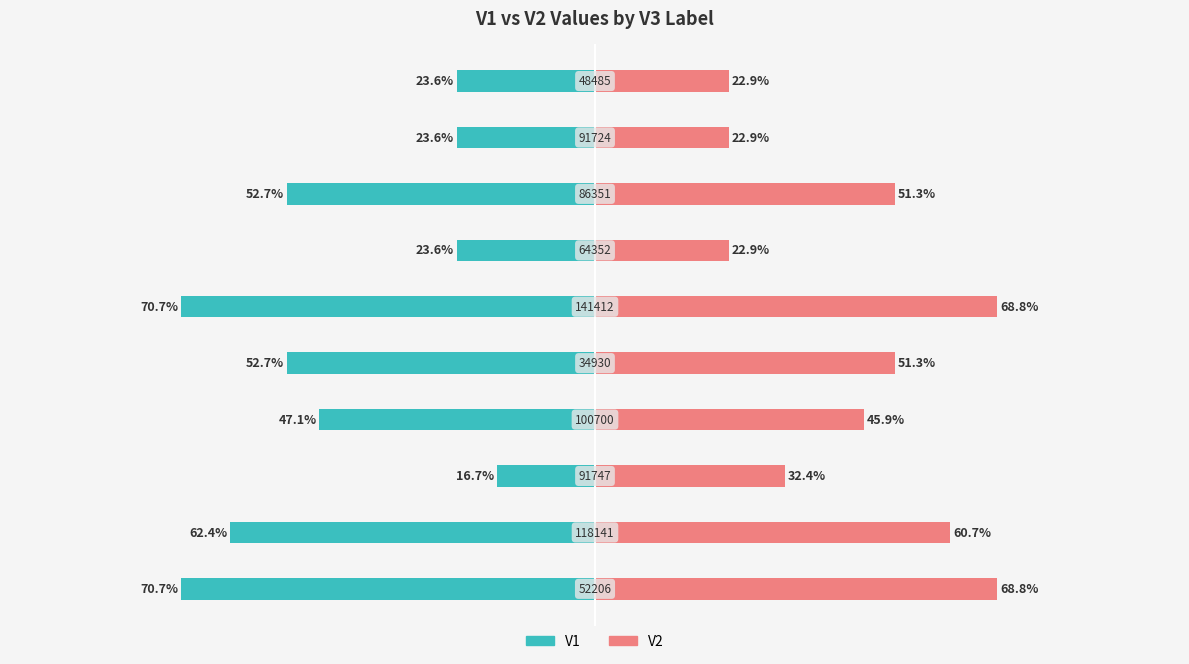

What are all the series names shown in the legend?

V1, V2